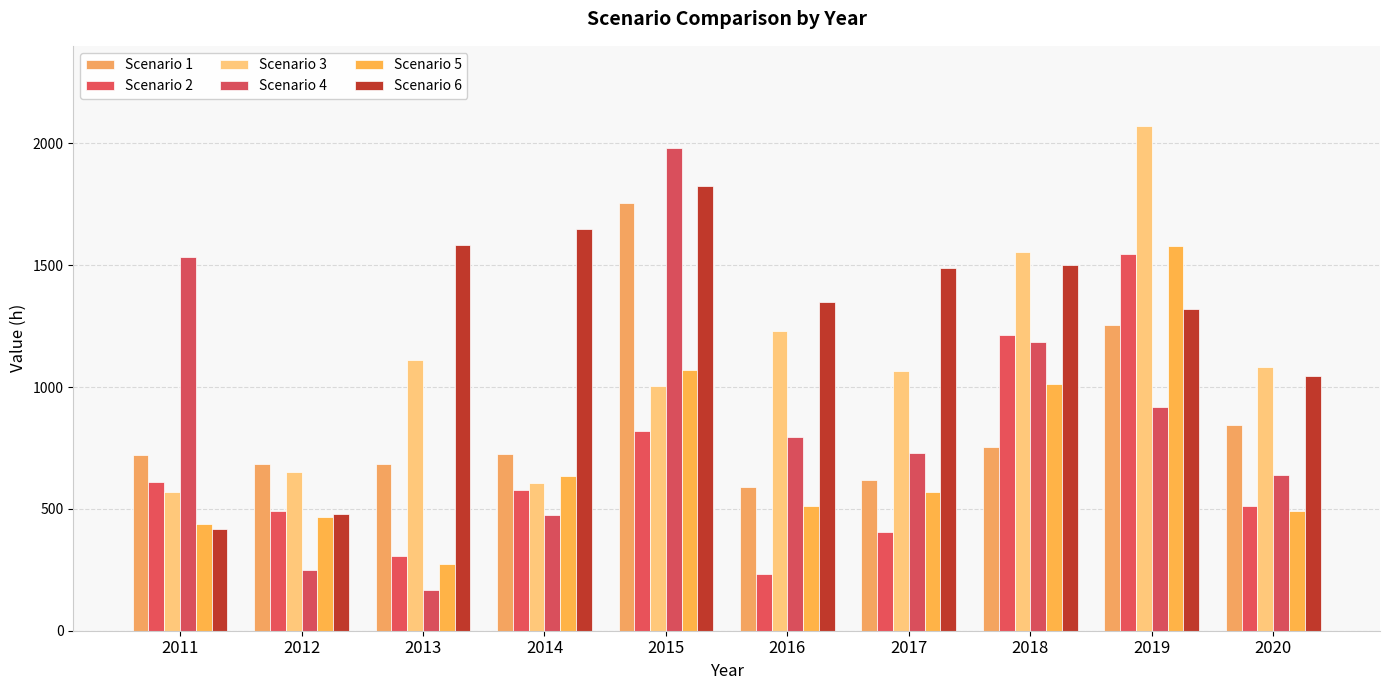

How many series are shown in this chart?

6